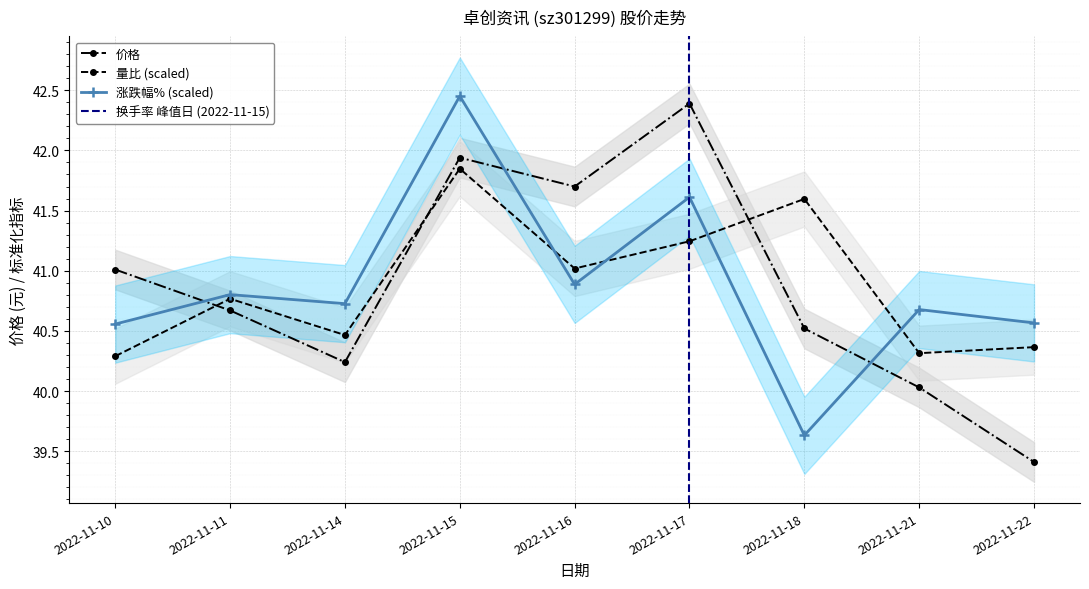

What is the value of the 量比 point at the 8th from the left?

40.3